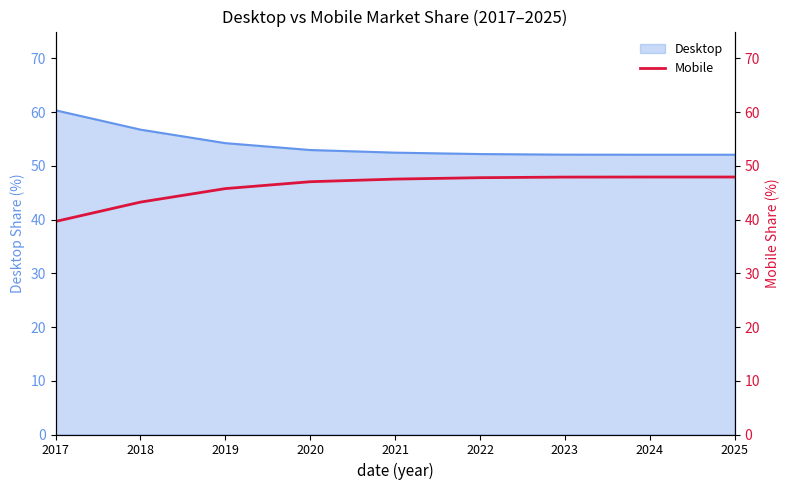

True or false: the data shows 79.6 at 2023.

False